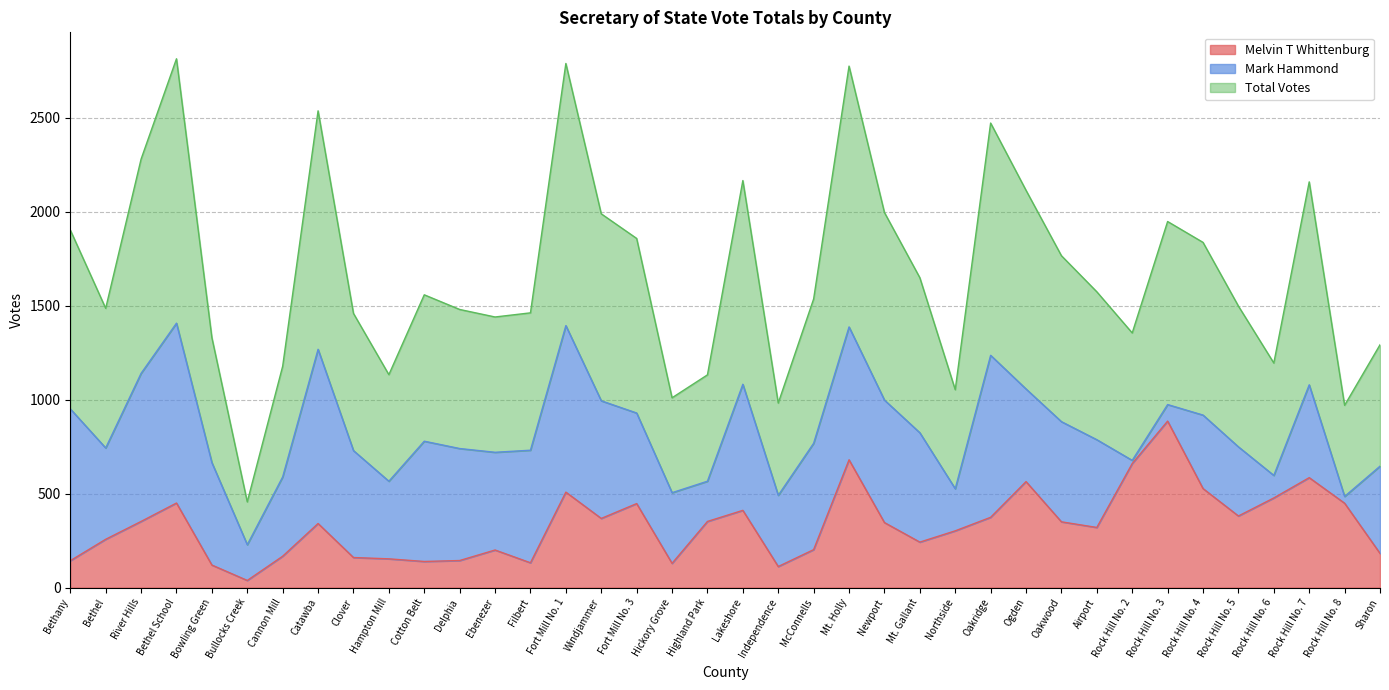

What is the difference between the highest and lowest values at Rock Hill No. 8?

521